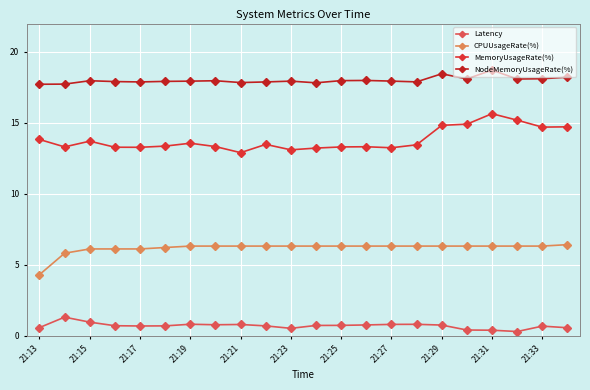

True or false: MemoryUsageRate(%) has more than 2 points higher than both neighbors.

True